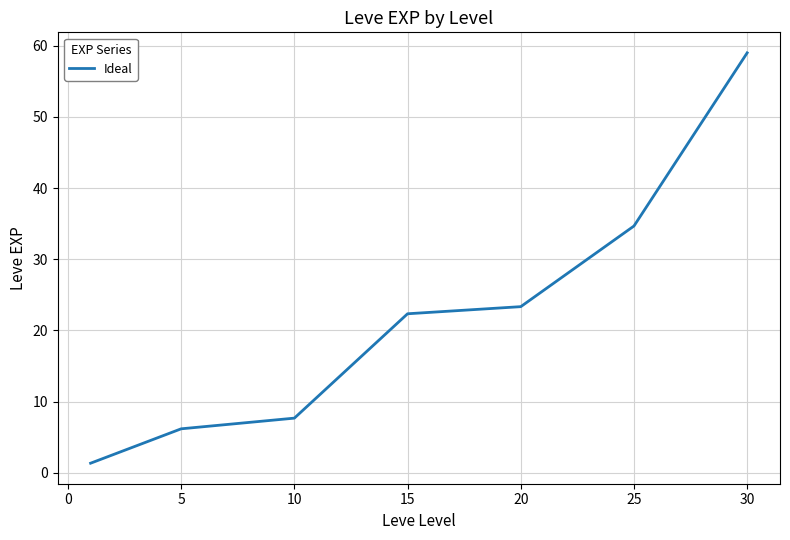

What is the smallest value displayed?

1.3